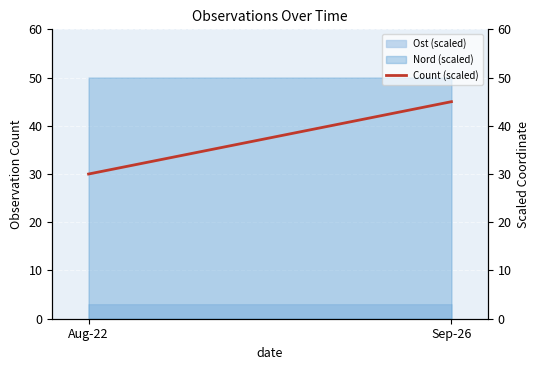

What is the value of the 2nd point from the left?

45